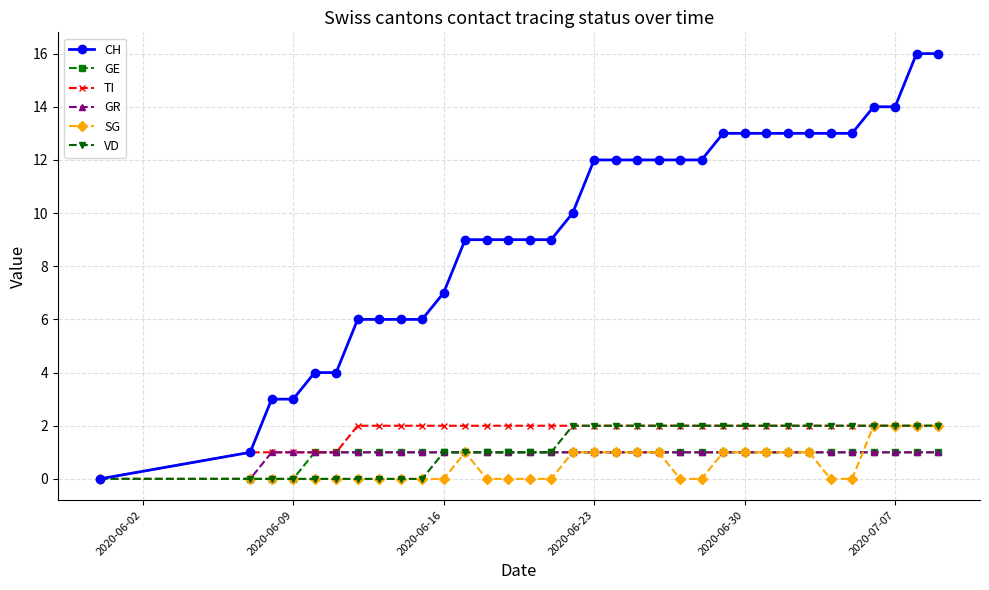

At how many categories does at least one series exceed 8?

23